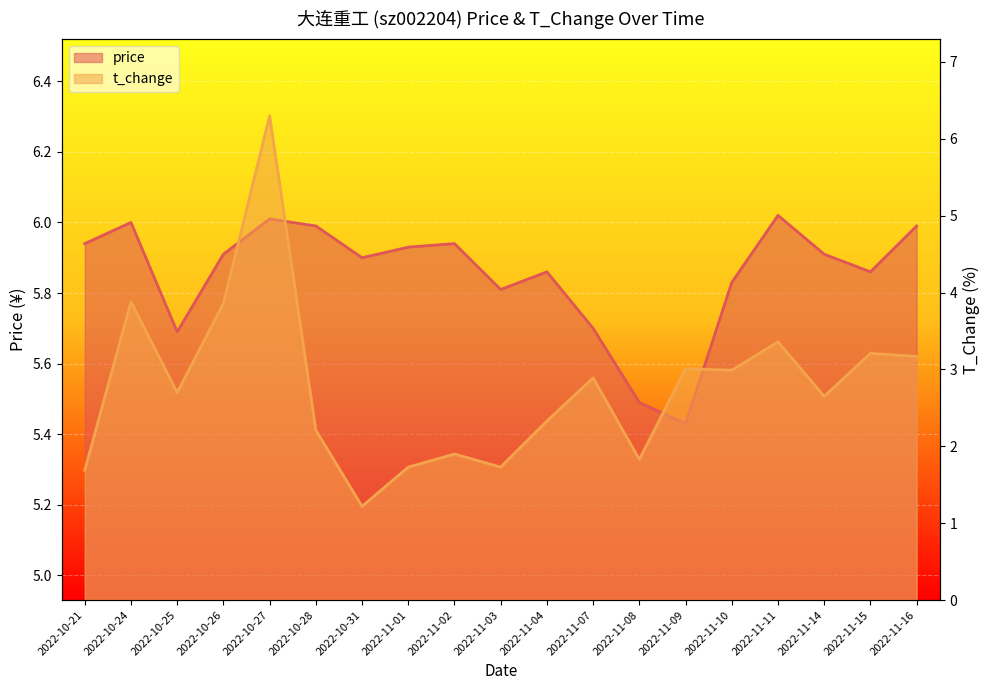

Reading right to left, what are all the values shown in this chart?

price: 2022-11-16=6.0	2022-11-15=5.9	2022-11-14=5.9	2022-11-11=6.0	2022-11-10=5.8	2022-11-09=5.4	2022-11-08=5.5	2022-11-07=5.7	2022-11-04=5.9	2022-11-03=5.8	2022-11-02=5.9	2022-11-01=5.9	2022-10-31=5.9	2022-10-28=6.0	2022-10-27=6.0	2022-10-26=5.9	2022-10-25=5.7	2022-10-24=6.0	2022-10-21=5.9
t_change: 2022-11-16=3.2	2022-11-15=3.2	2022-11-14=2.6	2022-11-11=3.4	2022-11-10=3.0	2022-11-09=3.0	2022-11-08=1.8	2022-11-07=2.9	2022-11-04=2.3	2022-11-03=1.7	2022-11-02=1.9	2022-11-01=1.7	2022-10-31=1.2	2022-10-28=2.2	2022-10-27=6.3	2022-10-26=3.9	2022-10-25=2.7	2022-10-24=3.9	2022-10-21=1.7